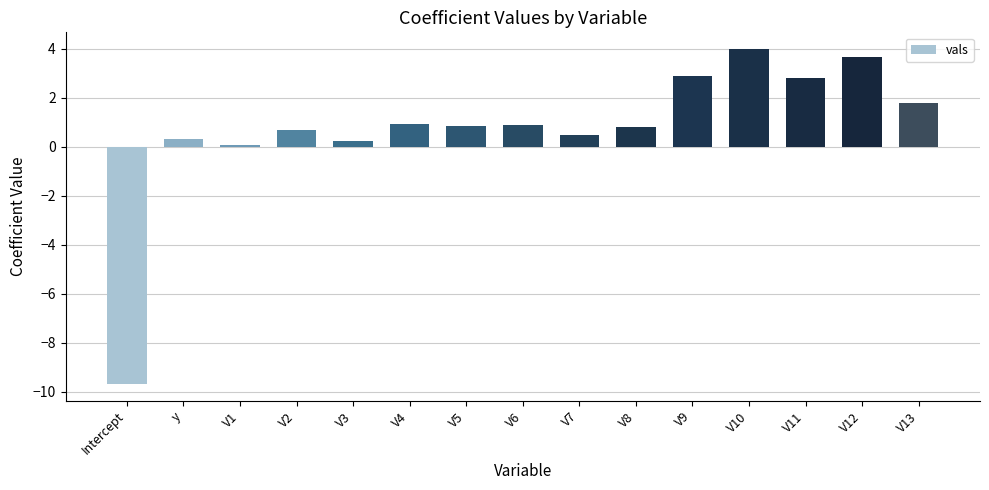

What is the sum of all values?

10.7